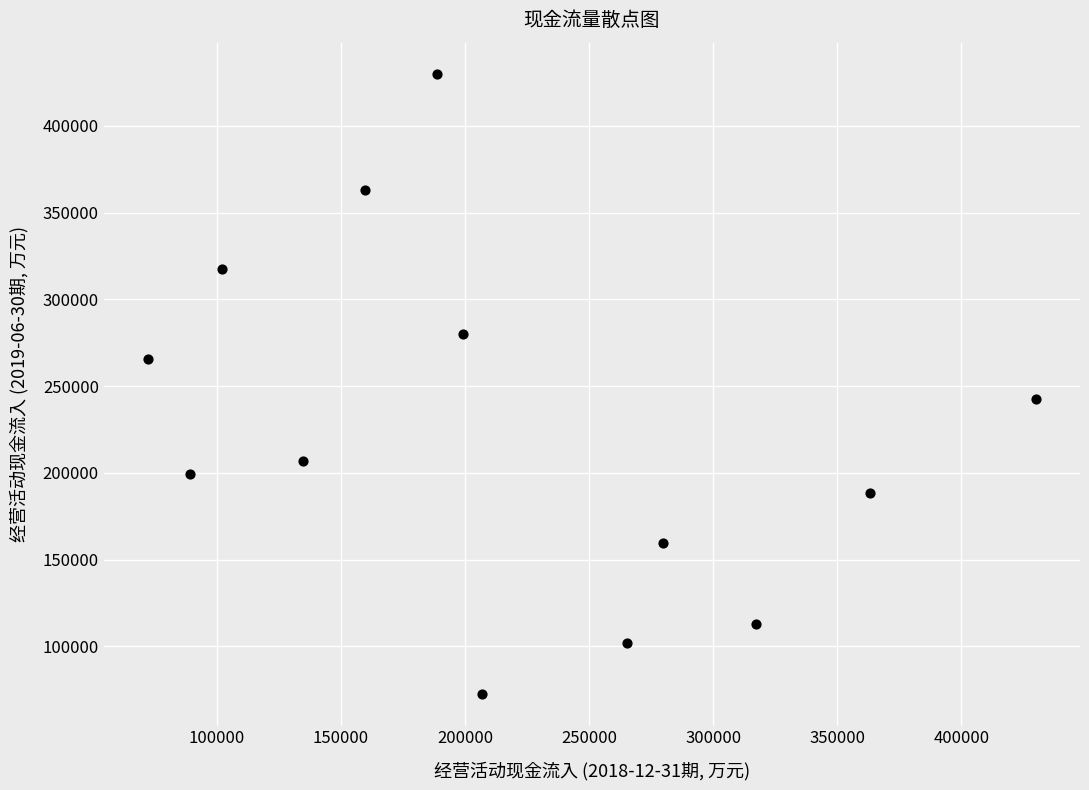

What is the range of X values (max minus min)?

357626